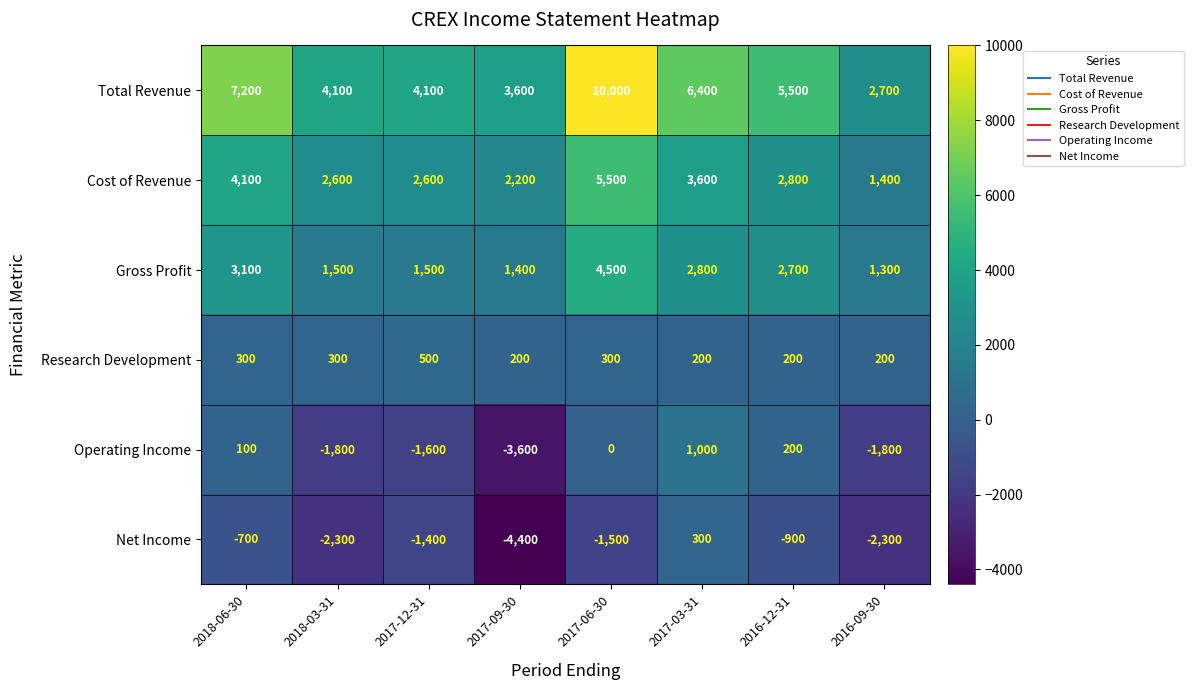

True or false: Cost of Revenue has a value of 2462 at 2017-03-31.

False